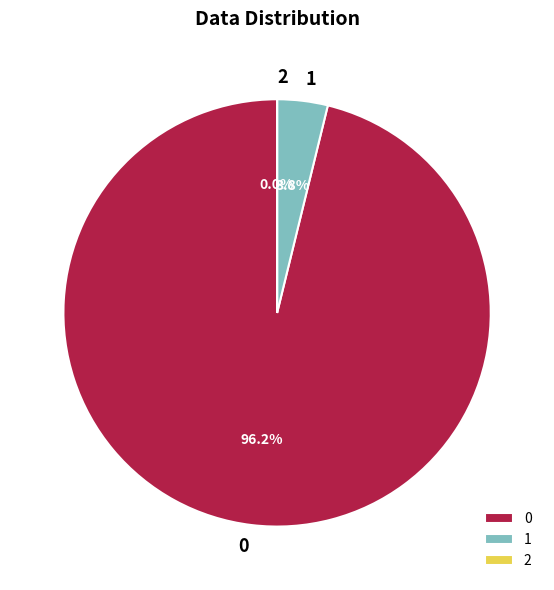

To the nearest percent, what is the average slice percentage?

33%